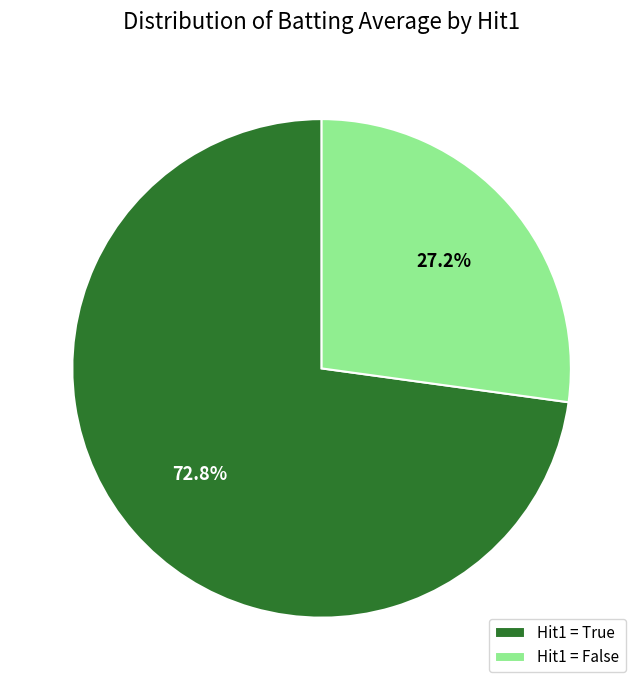

What percentage do Hit1 = False and Hit1 = True together represent?

100.0%